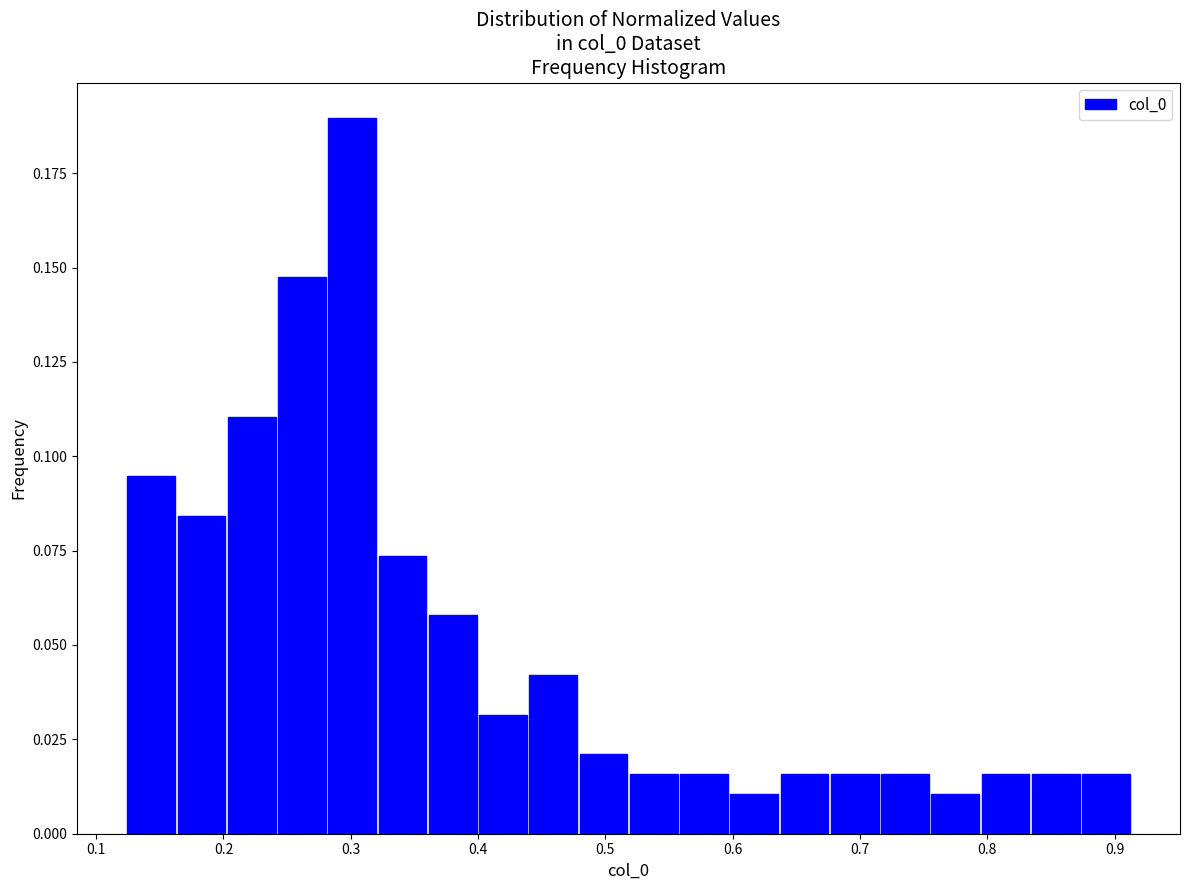

Around what value on the x-axis is the tallest bar? Give the approximate position of its centre, as read against the axis.

0.30